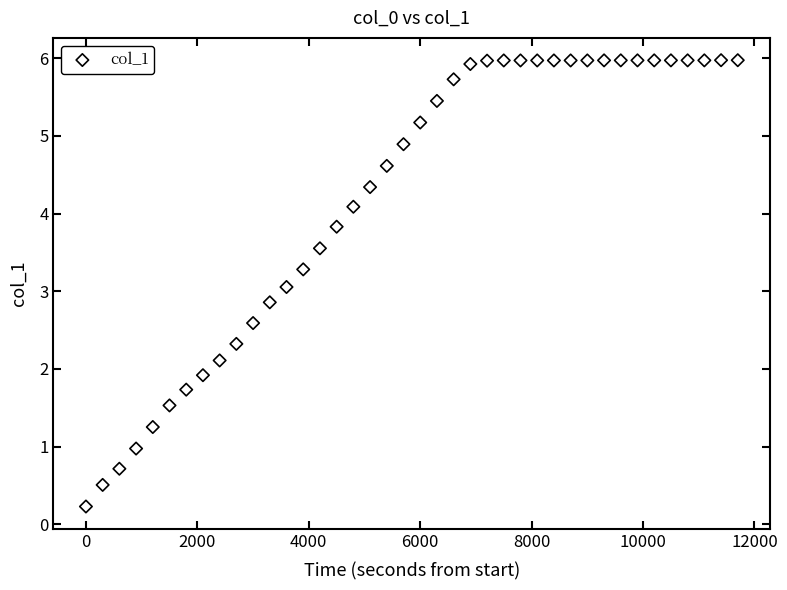

What is the range of X values (max minus min)?

11700.0